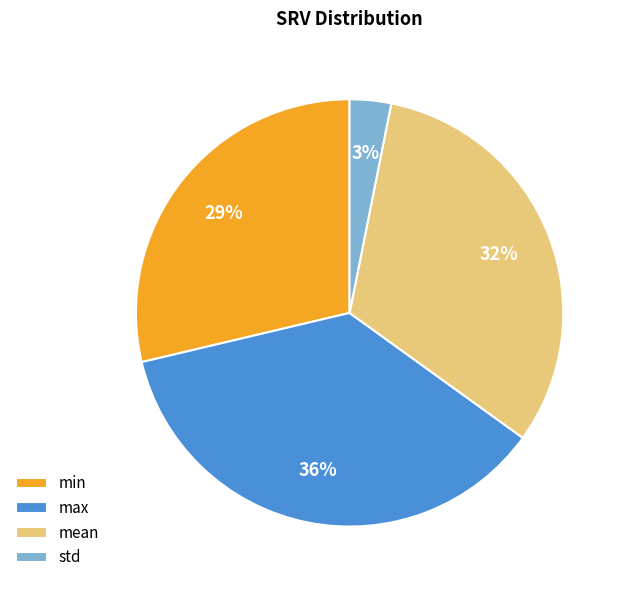

Combined, do mean and min account for over 50%?

Yes